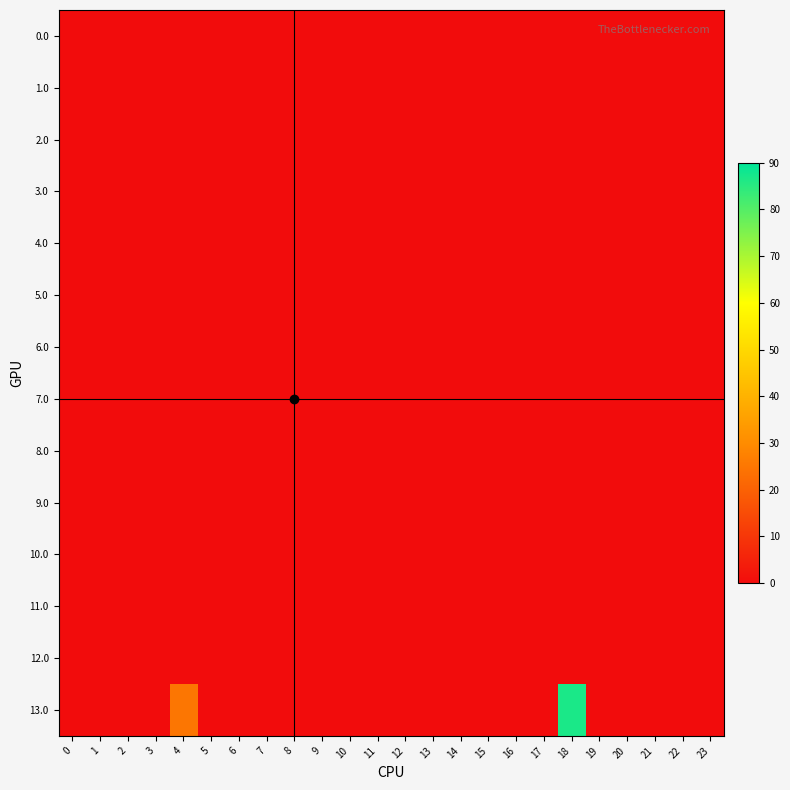

At how many categories does at least one series exceed 52?

1